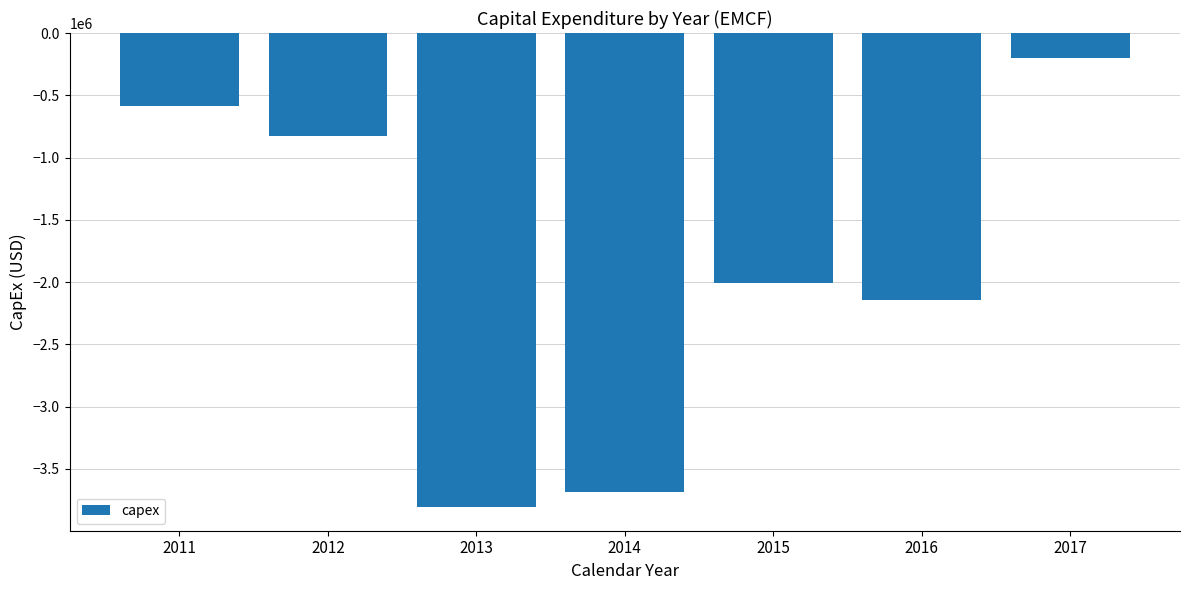

The value at 2015 is -2009000. True or false?

True